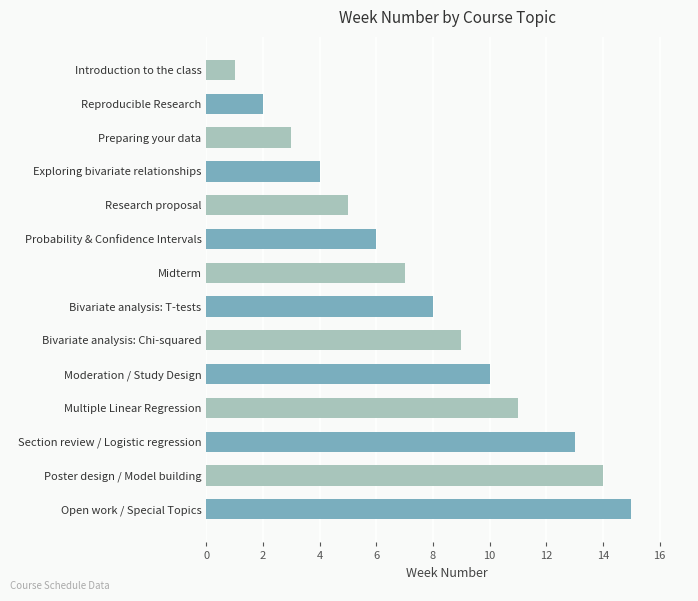

Which has a higher value, Research proposal or Exploring bivariate relationships?

Research proposal